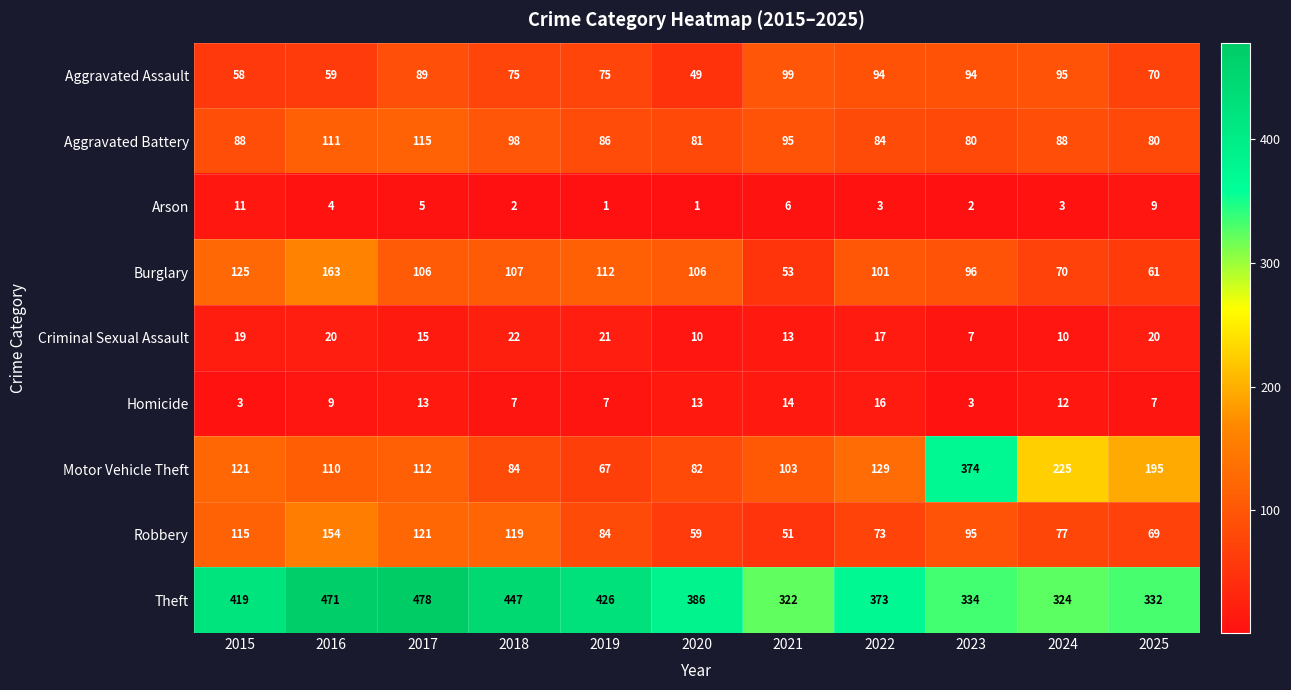

What is the maximum value shown in the chart?

478